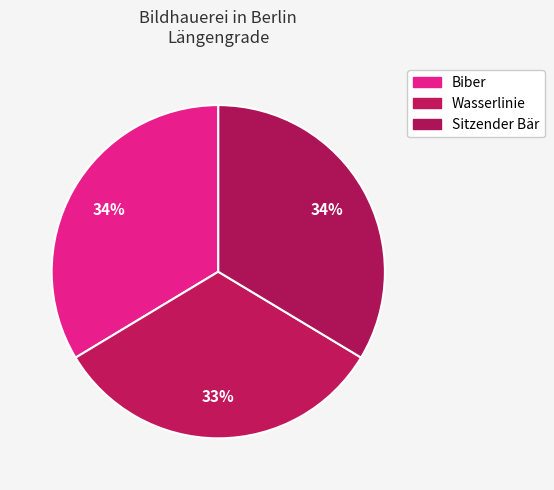

What percentage is the Biber slice, to the nearest percent?

34%